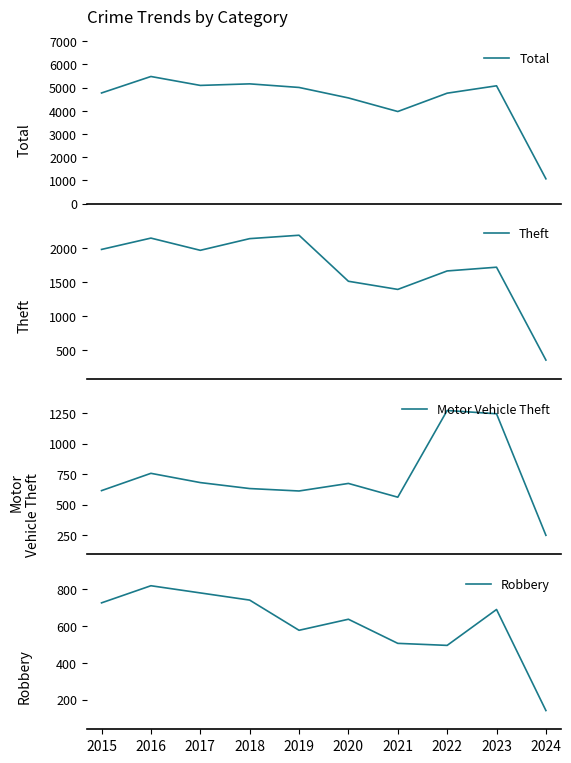

Reading left to right, what are all the values shown in this chart?

Total: 4770	5481	5096	5163	5008	4556	3970	4761	5079	1067
Theft: 1981	2148	1968	2140	2190	1512	1392	1664	1719	351
Motor Vehicle Theft: 614	756	680	631	611	673	560	1272	1245	247
Robbery: 726	819	780	741	577	637	506	495	690	141